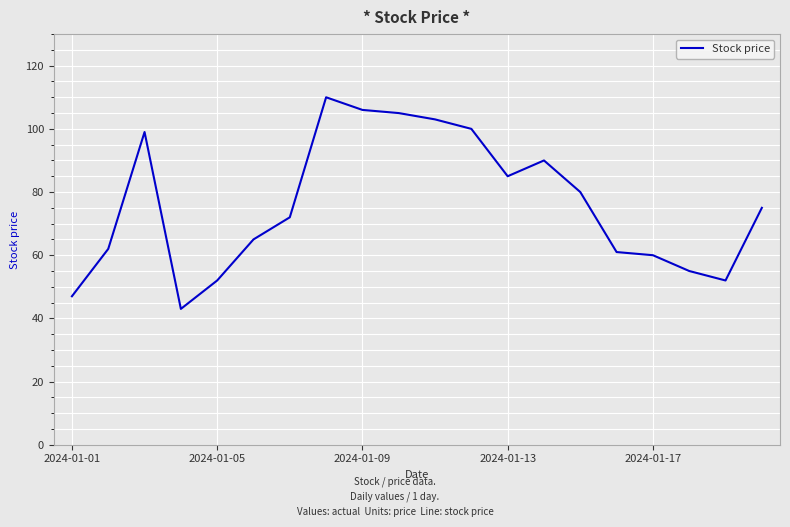

How many values are below 75?

10